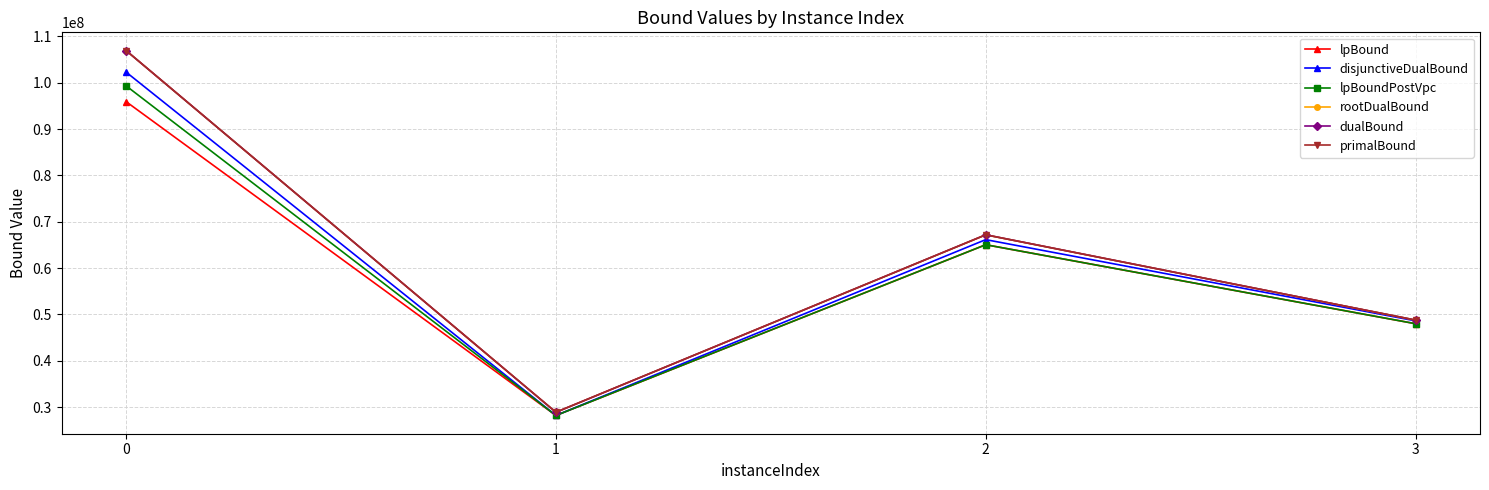

Reading left to right, what are all the values shown in this chart?

lpBound: 95919464.0	28190928.8	65041470.2	47996002.9
disjunctiveDualBound: 102291675.0	28190928.8	66140593.1	48612791.7
lpBoundPostVpc: 99328762.7	28190928.8	65041470.2	47996002.9
rootDualBound: 106929683.9	28885703.6	67164864.8	48770479.3
dualBound: 106940226.0	28887283.6	67186680.7	48776507.6
primalBound: 106940226.0	28887283.6	67186942.6	48776507.6